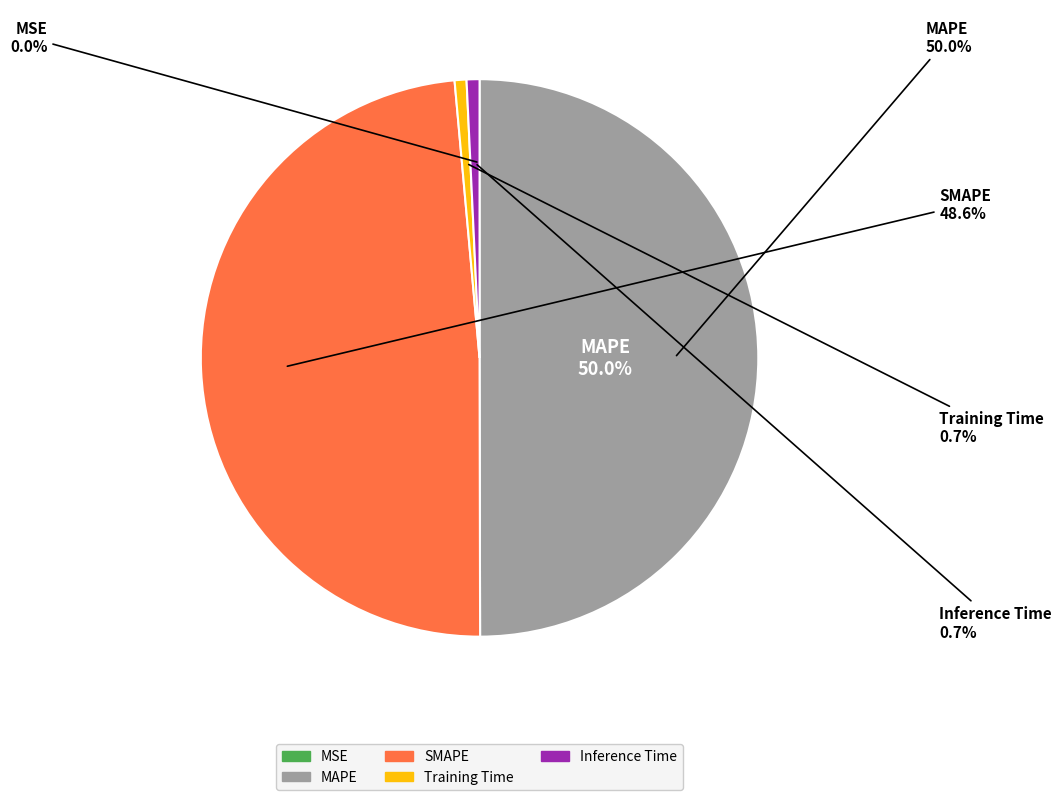

The Inference Time slice represents 9% of the pie. True or false?

False